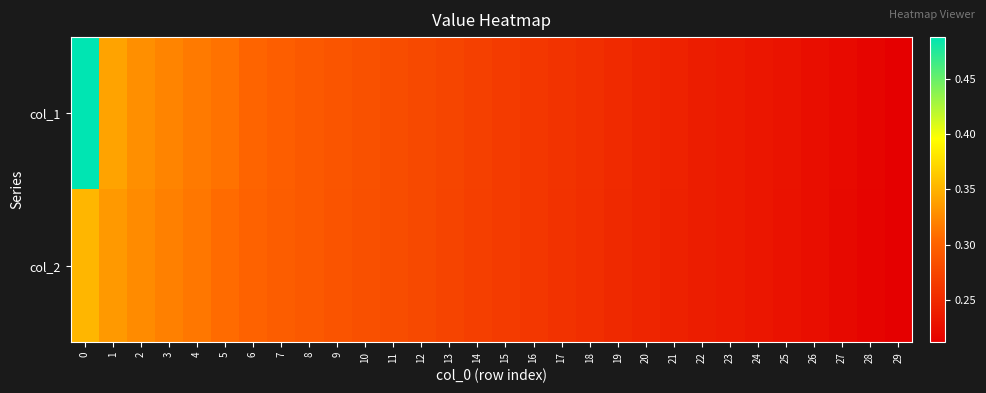

Rank the series by their maximum value, from highest to lowest.

col_1, col_2